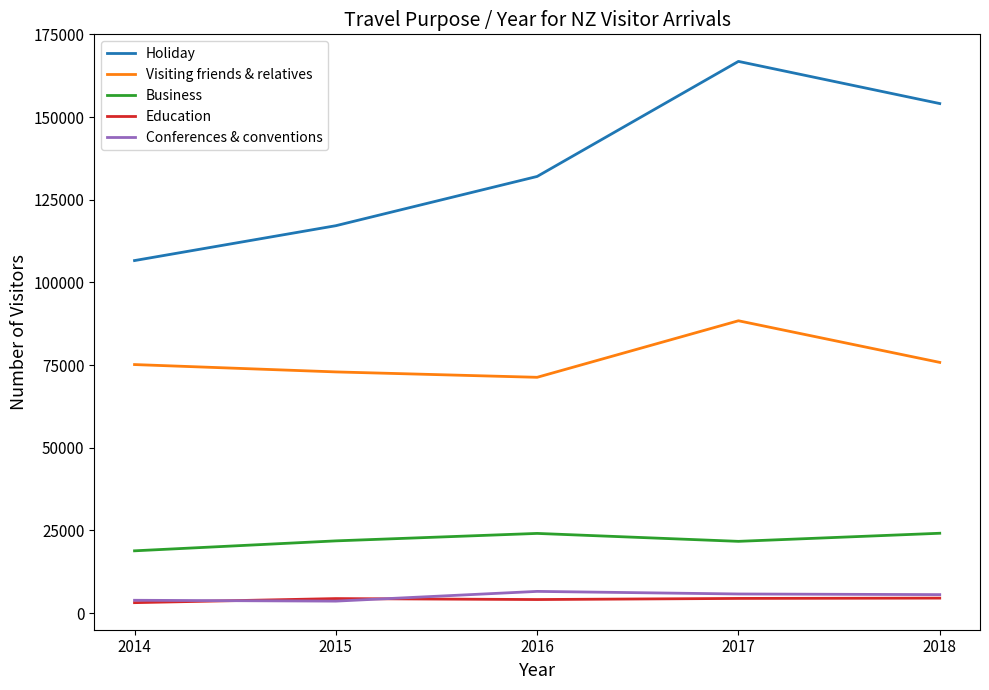

The Business series shows 6167 at 2014. True or false?

False